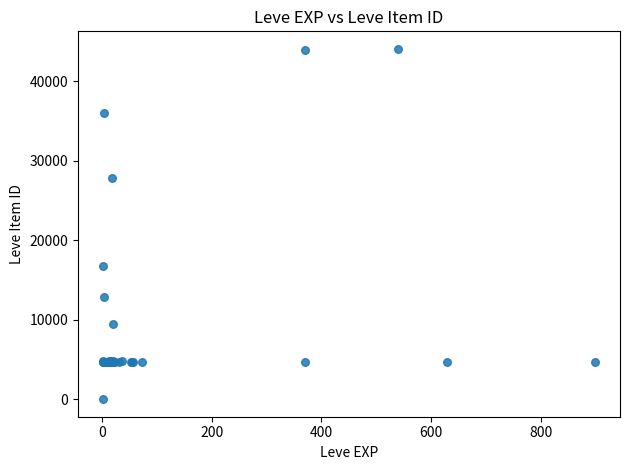

What Y value in the scatter plot is closest to 22050?

16734